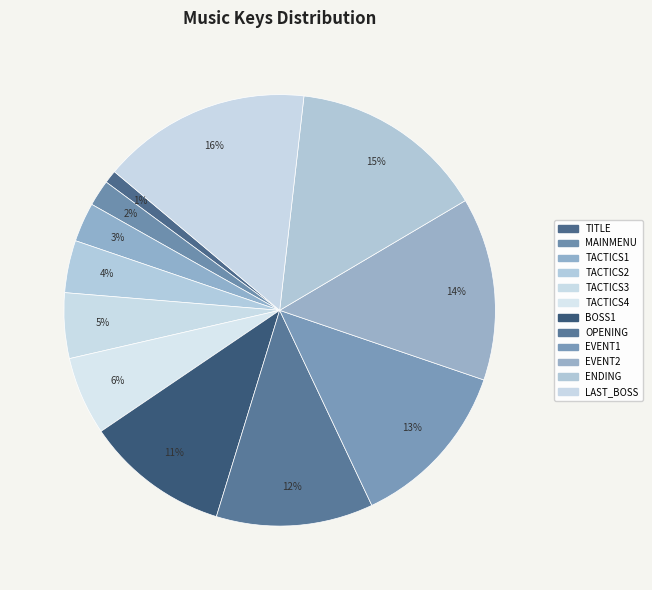

To the nearest percent, what is the difference between the largest and smallest slice percentages?

15%